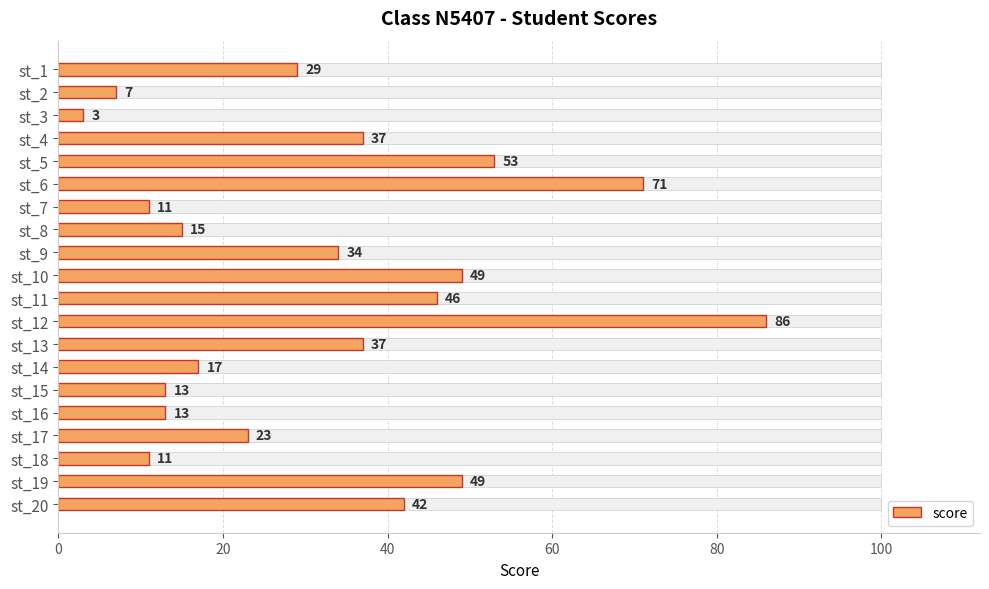

Are the bars horizontal?

Yes